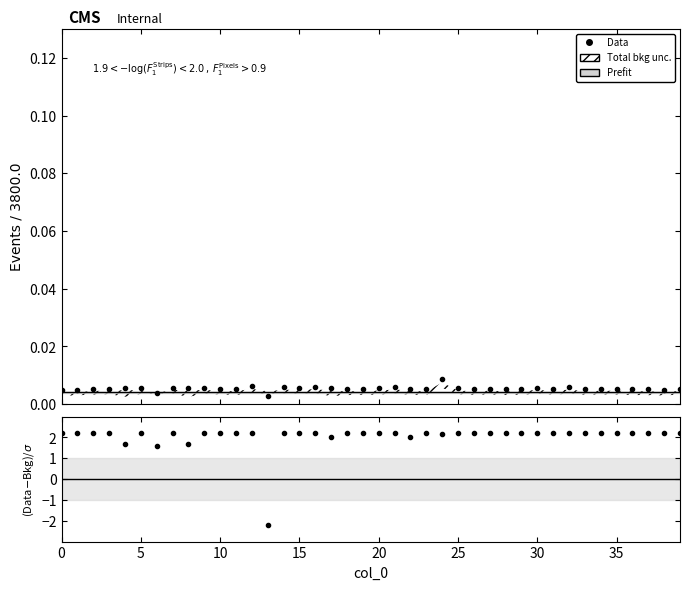

The value at 22 is 0.0. True or false?

True